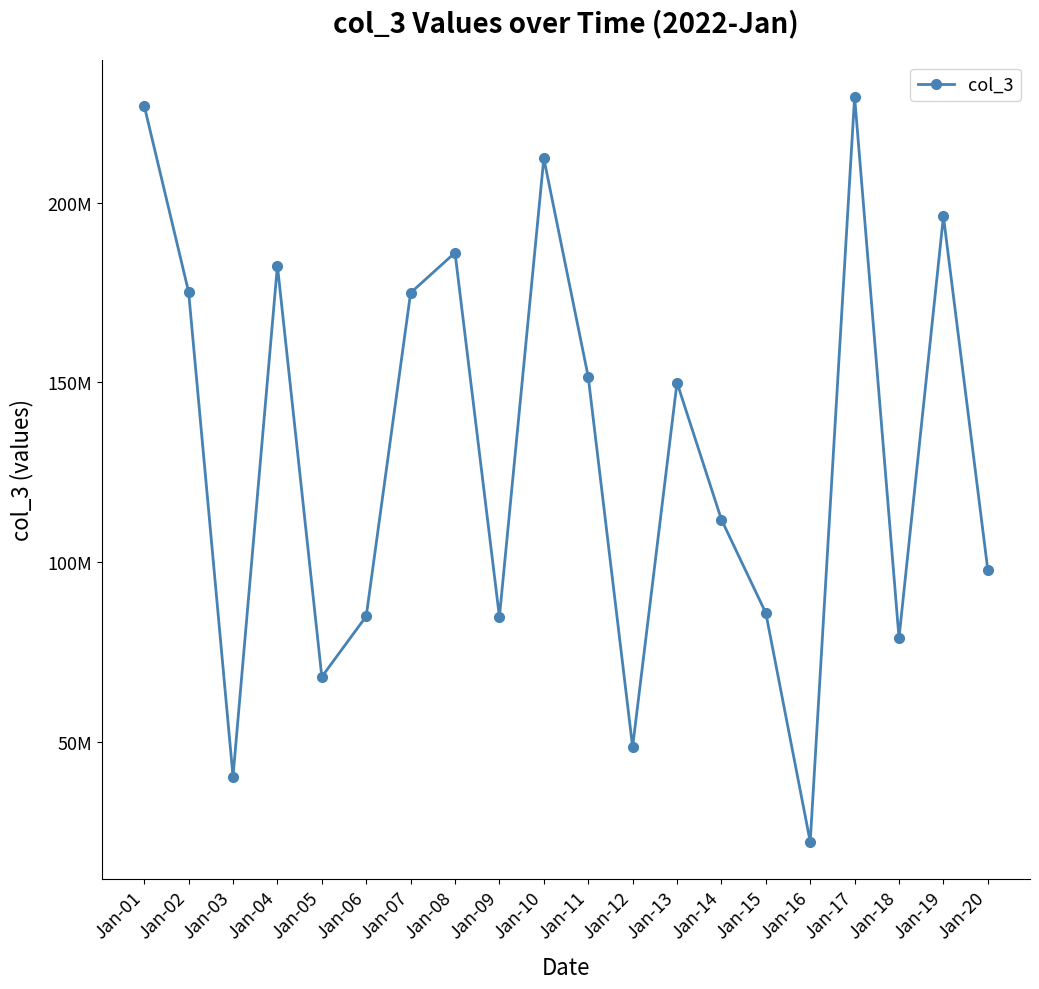

Approximately how many times larger is the value at Jan-07 compared to Jan-06?

2.1